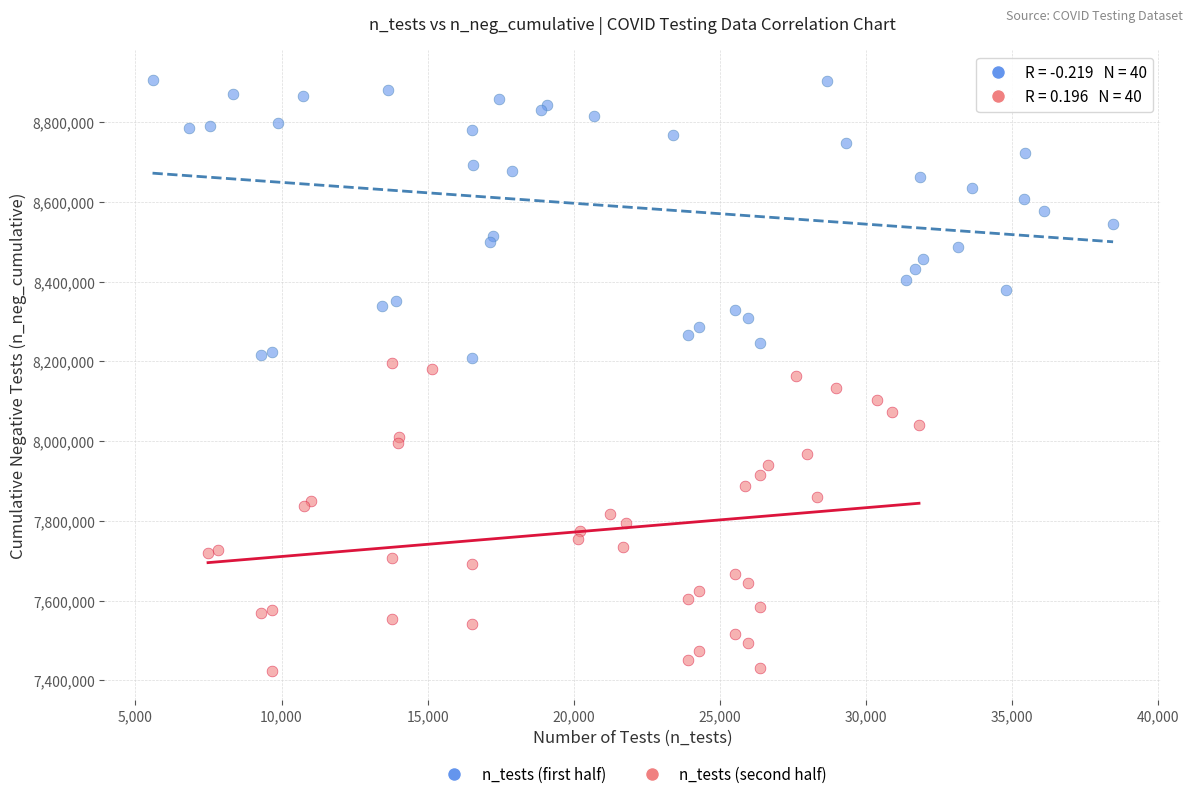

Which series contains the highest Y value?

n_tests (first half)